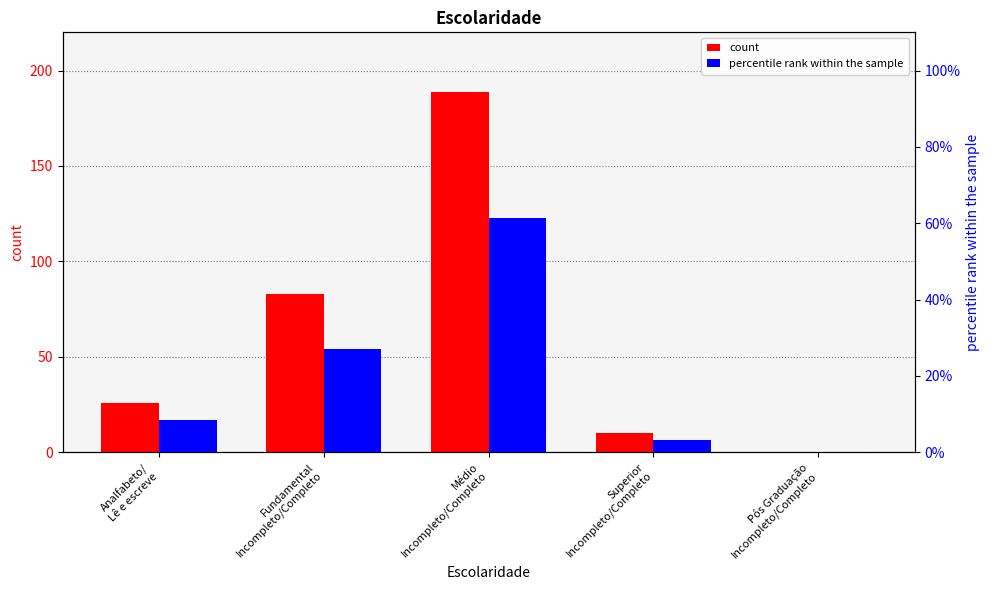

What is the label of the 4th bar from the left?

Superior
Incompleto/Completo